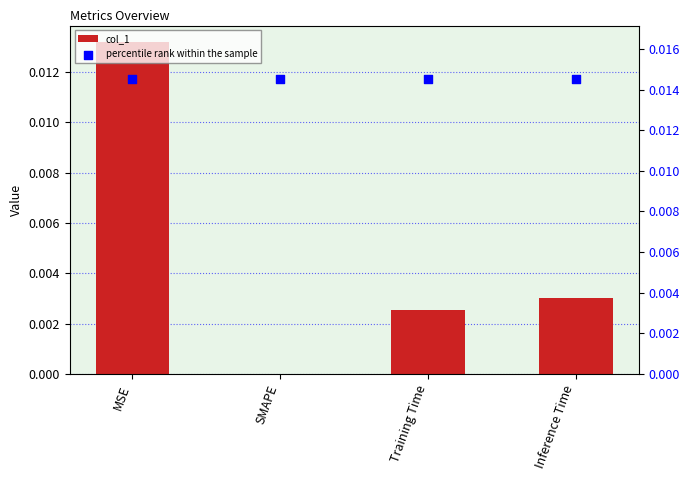

Is the value of col_1 at Training Time greater than the value of percentile rank within the sample at Training Time?

No